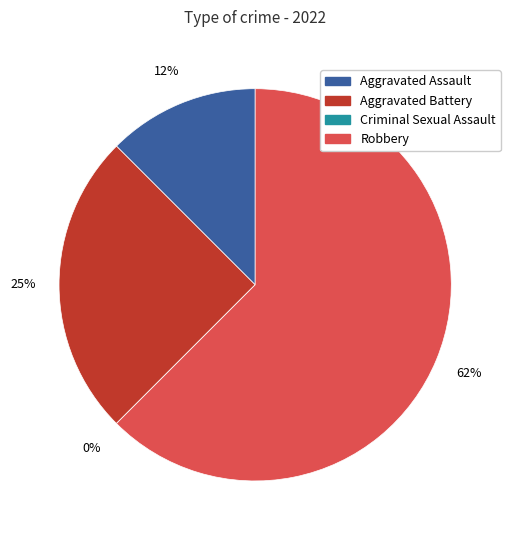

How many segments does this pie chart have?

4